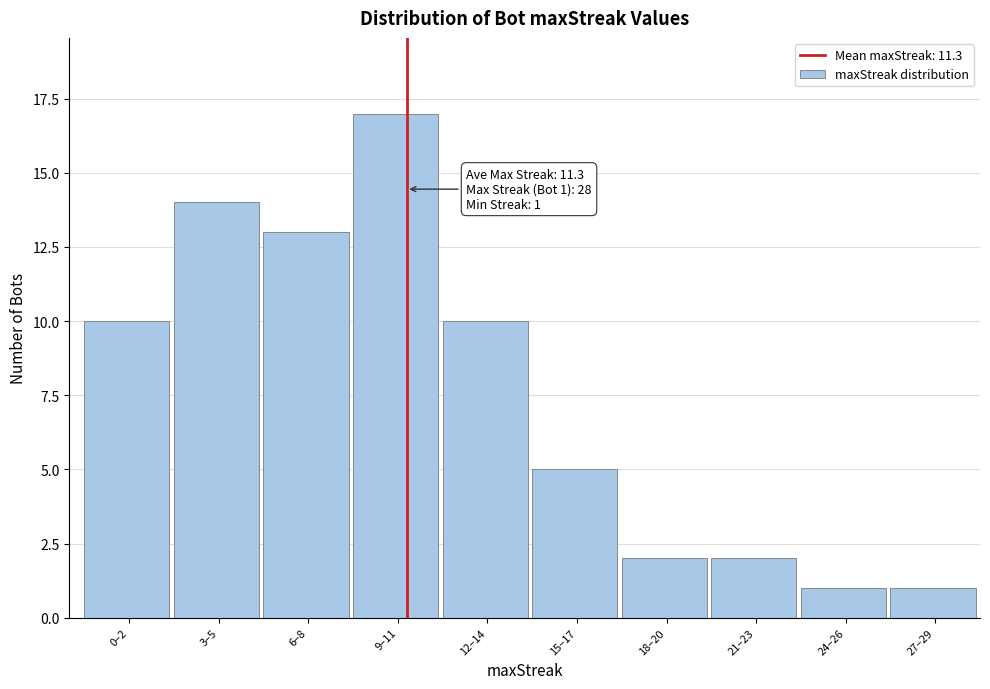

Reading left to right, extract all data points from this chart.

10	14	13	17	10	5	2	2	1	1